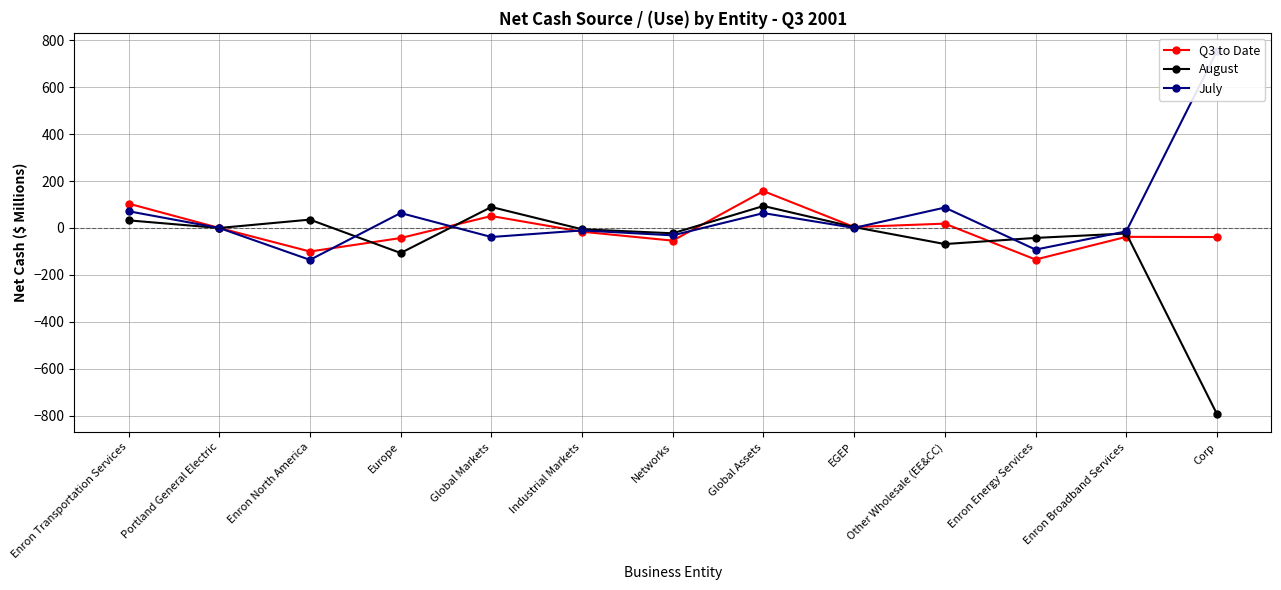

What is the label of the 2nd point from the right?

Enron Broadband Services